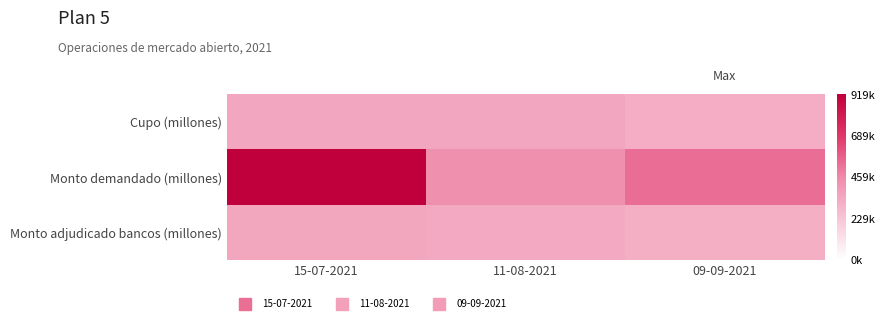

Which series has the widest spread of values?

Monto demandado (millones)